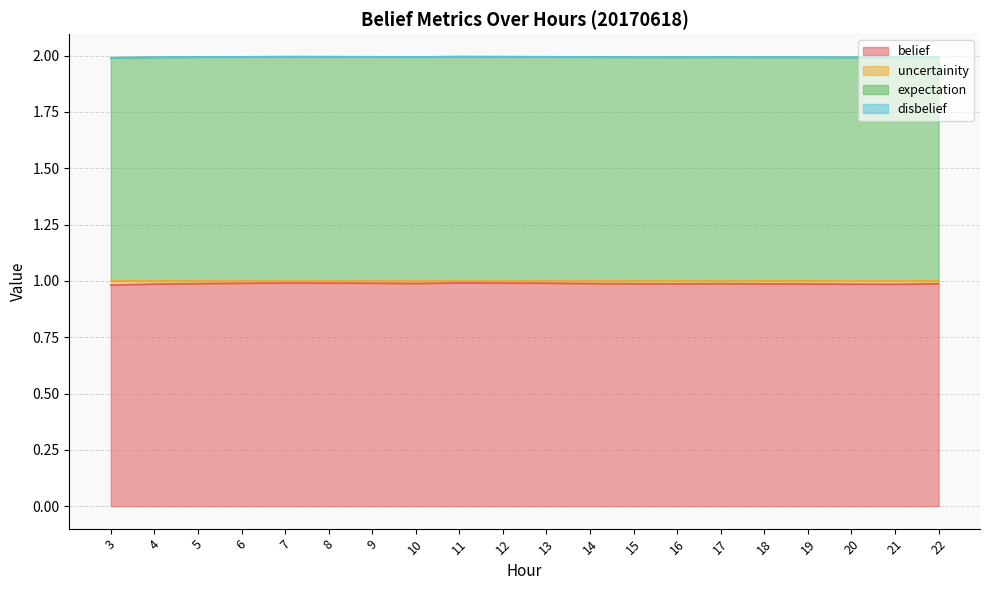

Count the number of categories in the chart.

20